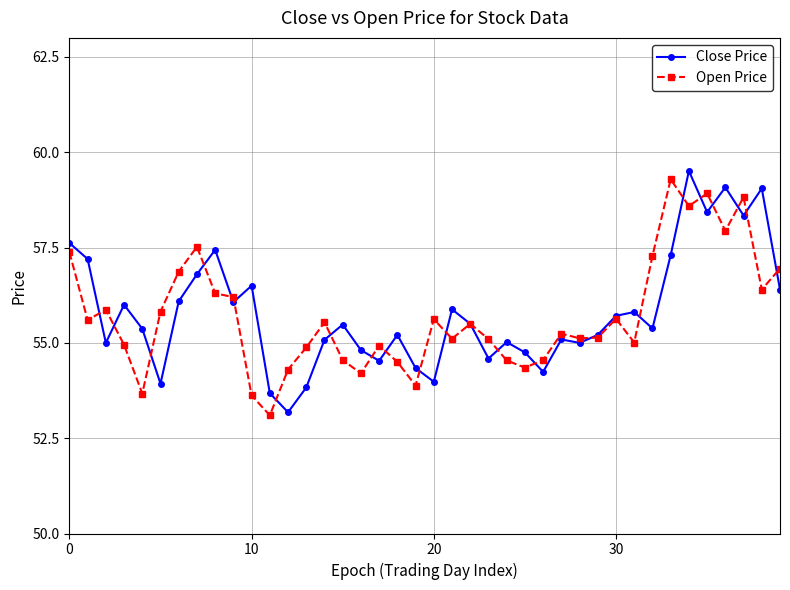

True or false: Open Price has more than 0 points higher than both neighbors.

True